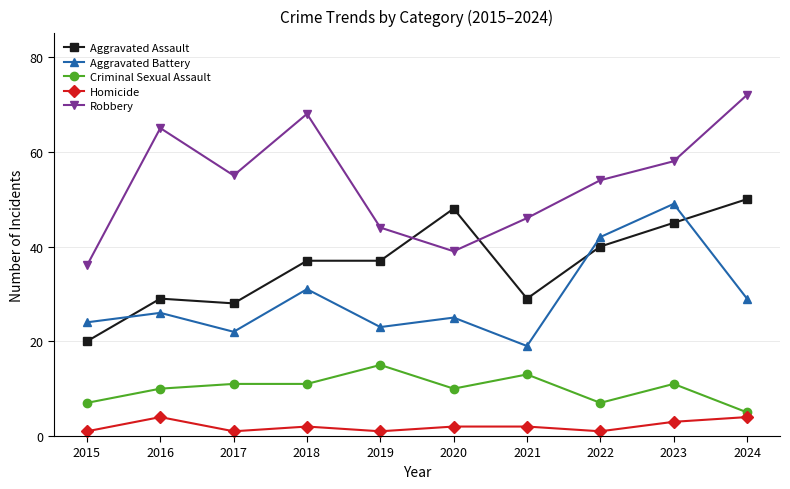

At which category does the chart reach its peak across all series?

2024